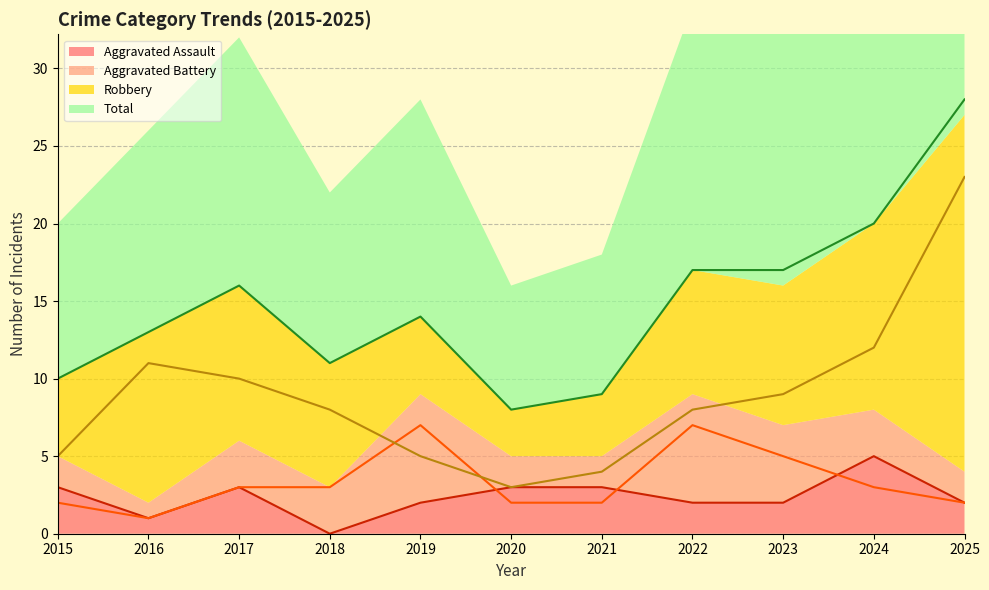

True or false: Total has a value of 14 at 2019.

True